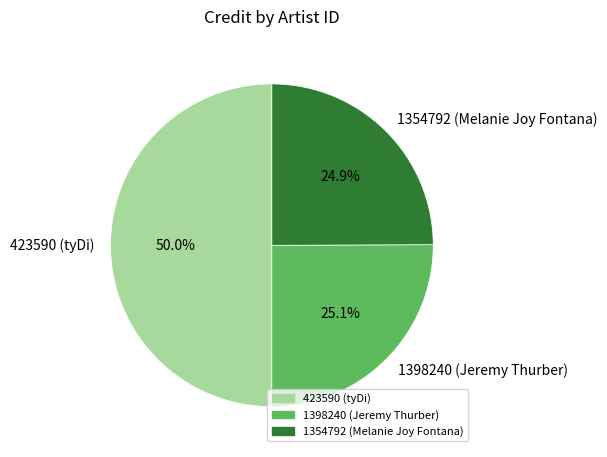

Does 1354792 (Melanie Joy Fontana) account for over 50% of the chart?

No